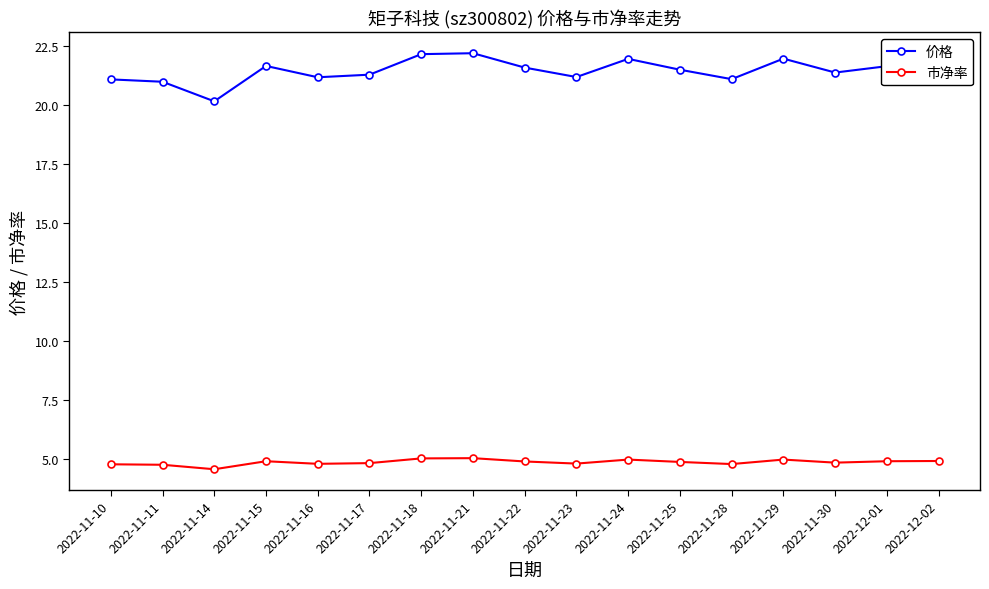

True or false: 价格 and 市净率 cross at least once.

False